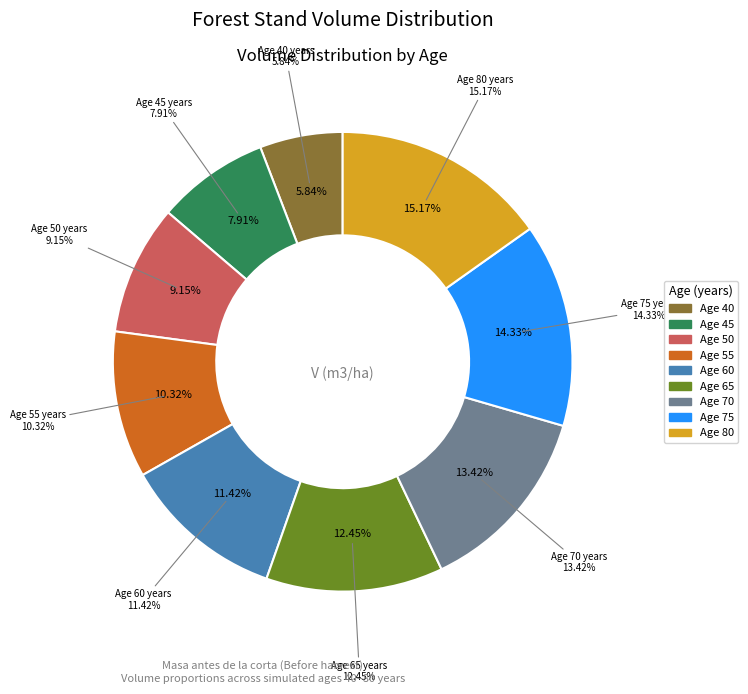

Does 40 represent more than half of the total?

No